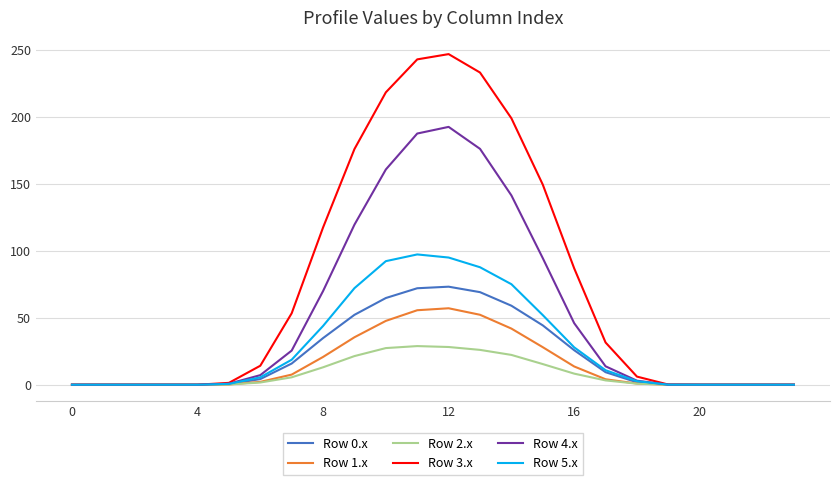

What is the maximum value shown in the chart?

246.8